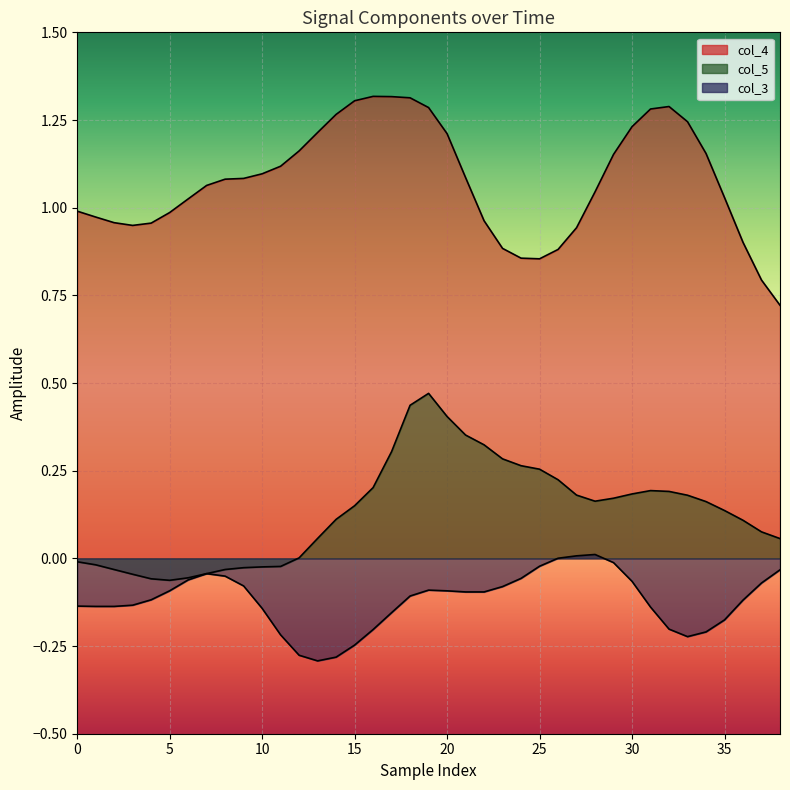

The col_5 series shows 0.1 at 38. True or false?

False